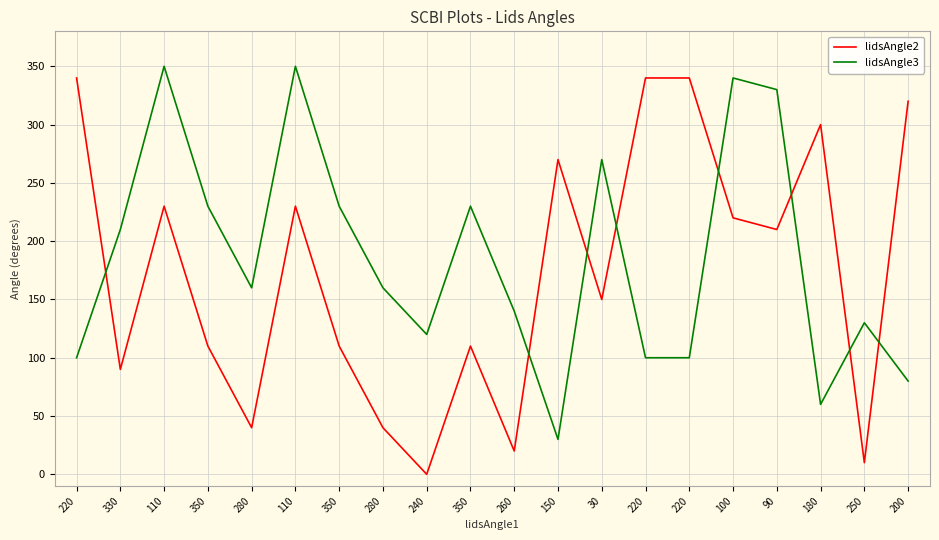

At how many categories does at least one series exceed 160?

15